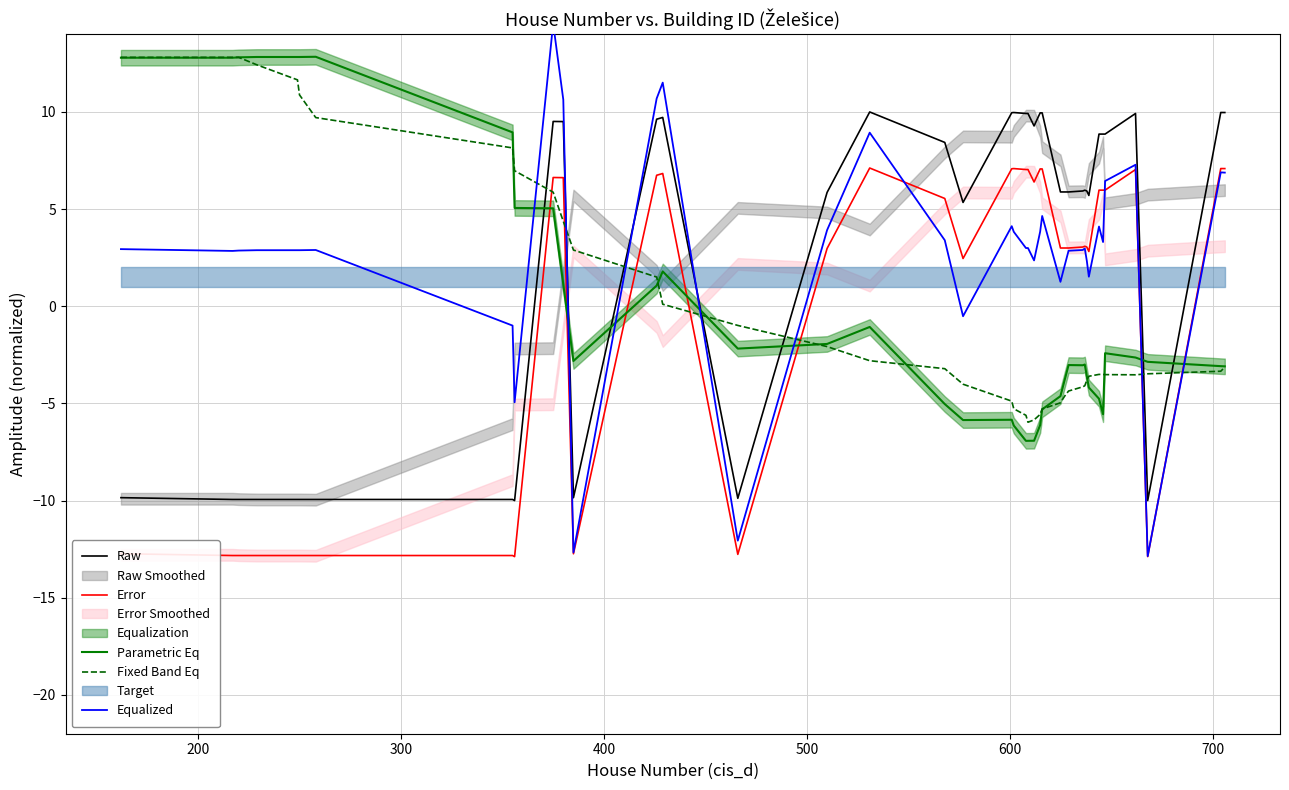

How many lines are shown in the chart?

5